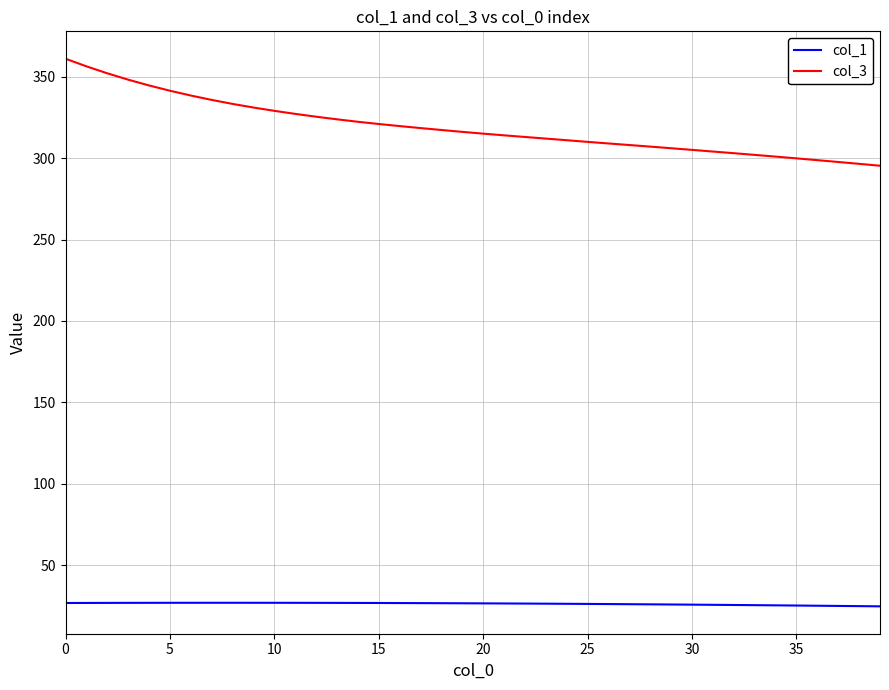

Which series has the largest total across all categories?

col_3